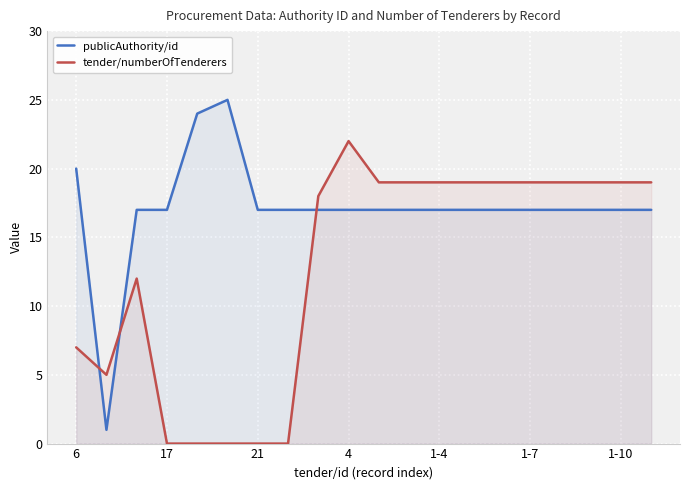

True or false: tender/numberOfTenderers and publicAuthority/id intersect in this chart.

True